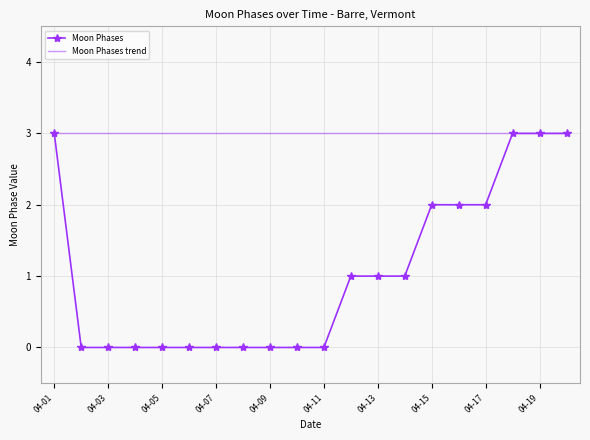

The Moon Phases series shows -1 at 04-07. True or false?

False